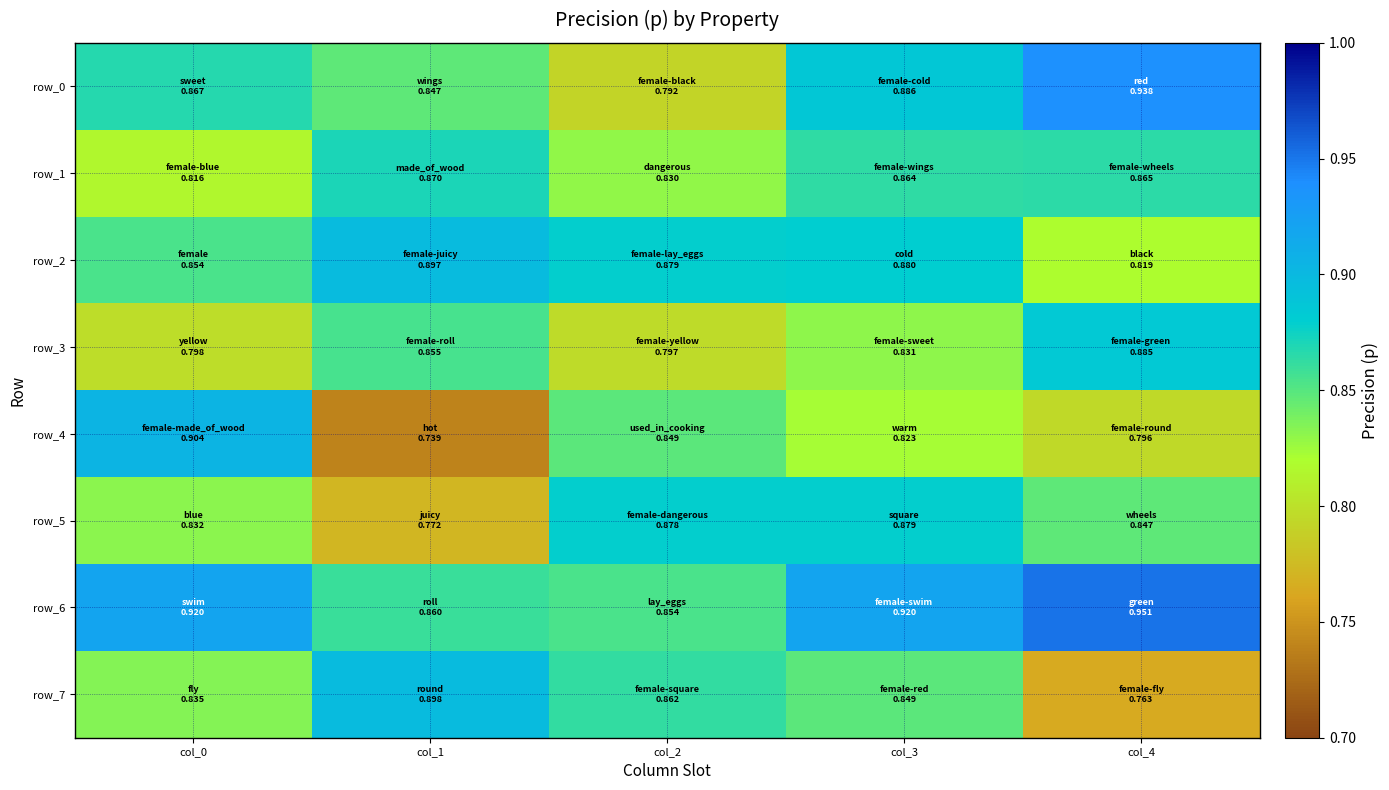

Reading right to left, list all the values displayed in this chart.

row_0: col_4=0.9	col_3=0.9	col_2=0.8	col_1=0.8	col_0=0.9
row_1: col_4=0.9	col_3=0.9	col_2=0.8	col_1=0.9	col_0=0.8
row_2: col_4=0.8	col_3=0.9	col_2=0.9	col_1=0.9	col_0=0.9
row_3: col_4=0.9	col_3=0.8	col_2=0.8	col_1=0.9	col_0=0.8
row_4: col_4=0.8	col_3=0.8	col_2=0.8	col_1=0.7	col_0=0.9
row_5: col_4=0.8	col_3=0.9	col_2=0.9	col_1=0.8	col_0=0.8
row_6: col_4=1.0	col_3=0.9	col_2=0.9	col_1=0.9	col_0=0.9
row_7: col_4=0.8	col_3=0.8	col_2=0.9	col_1=0.9	col_0=0.8